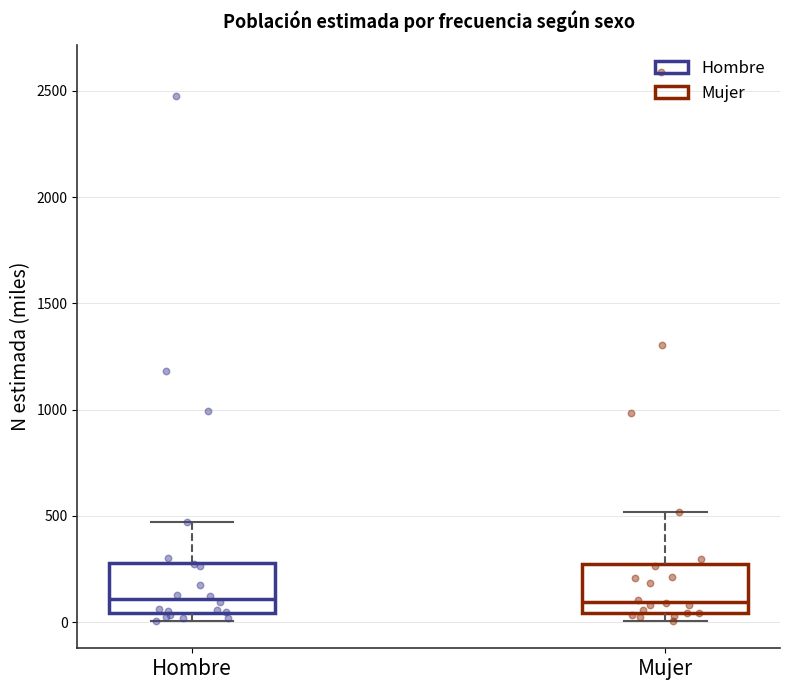

Where does the upper whisker of the box for Hombre end on the y-axis? The values are not printed on the chart, so give them approximately, as read against the axis.

450